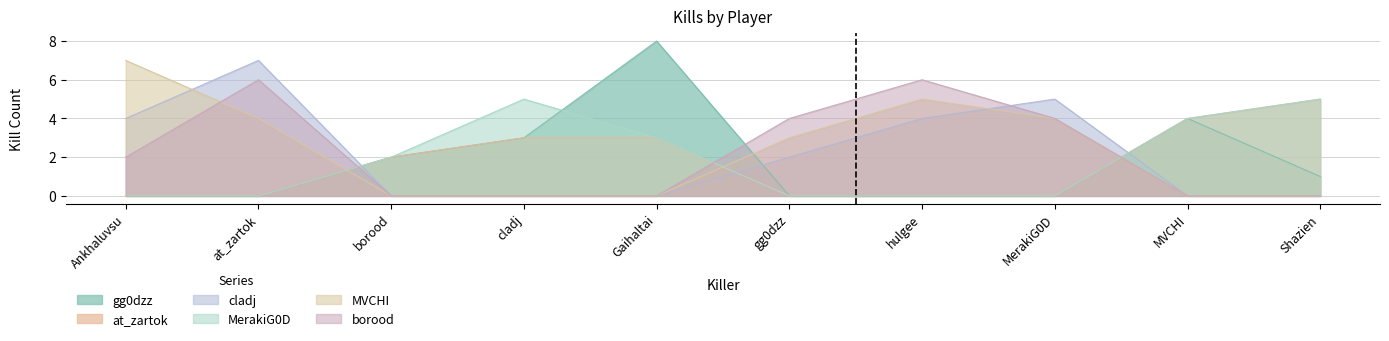

How many lines are shown in the chart?

6